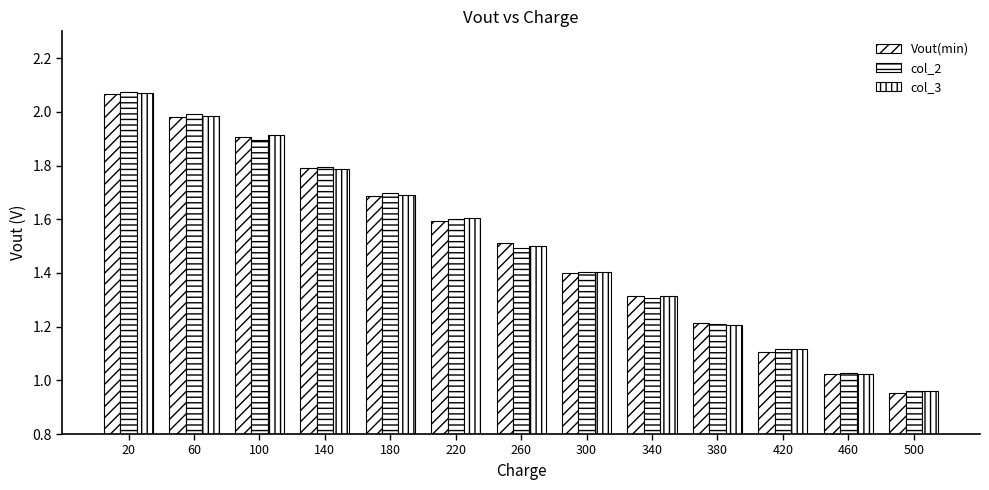

At which label does col_2 first exceed 1?

20